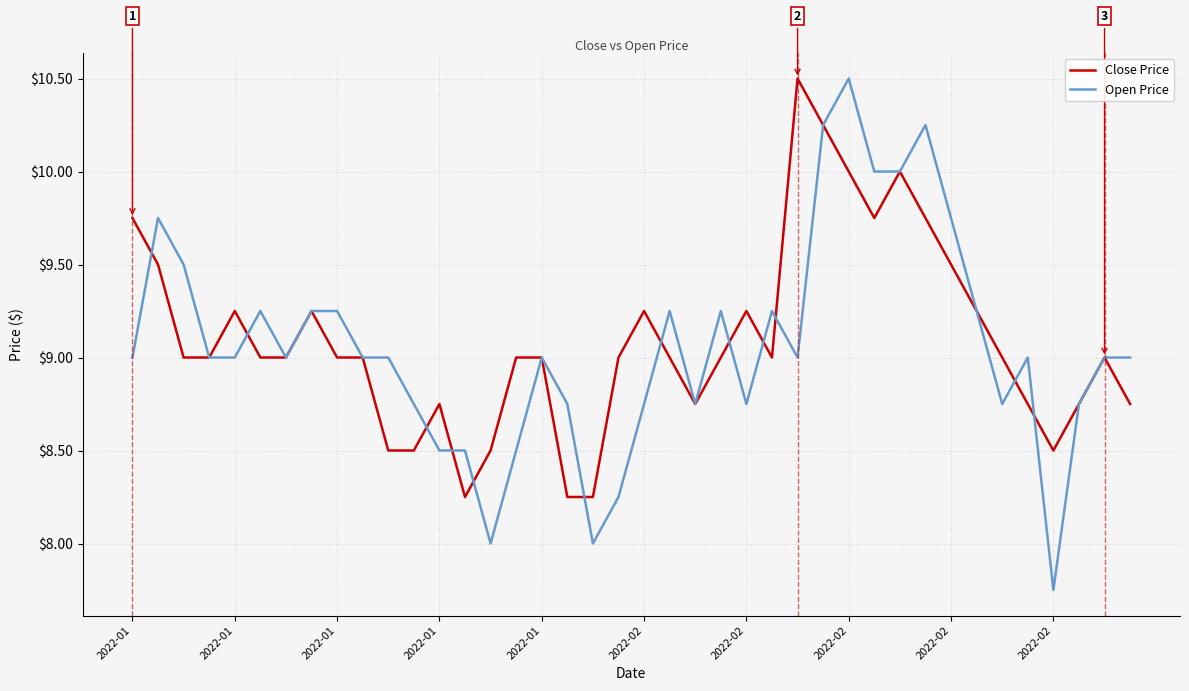

What is the maximum value shown in the chart?

10.5